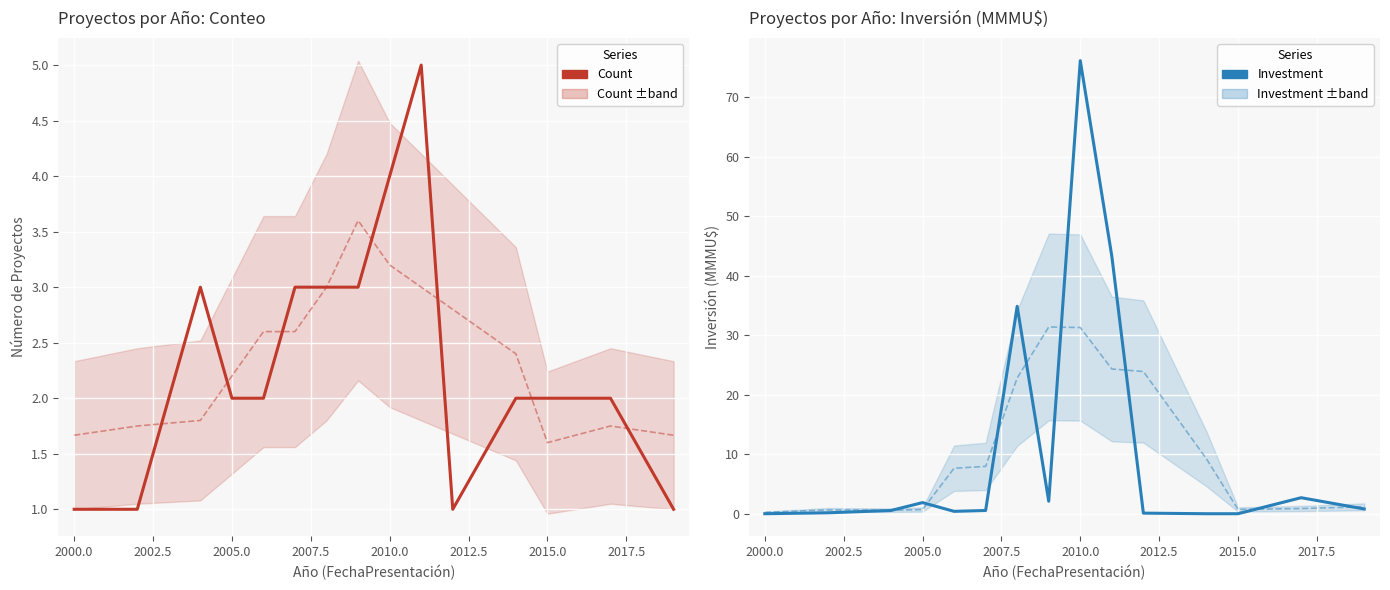

Between which two adjacent categories do Investment and Investment_smoothed first intersect?

2002.5 and 2005.0